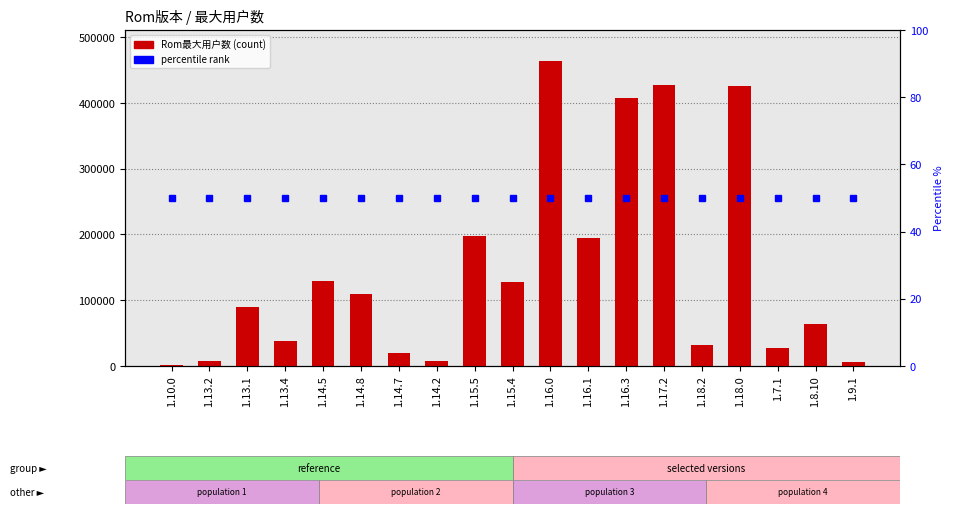

What is the total value across all series at 1.13.1?

89816